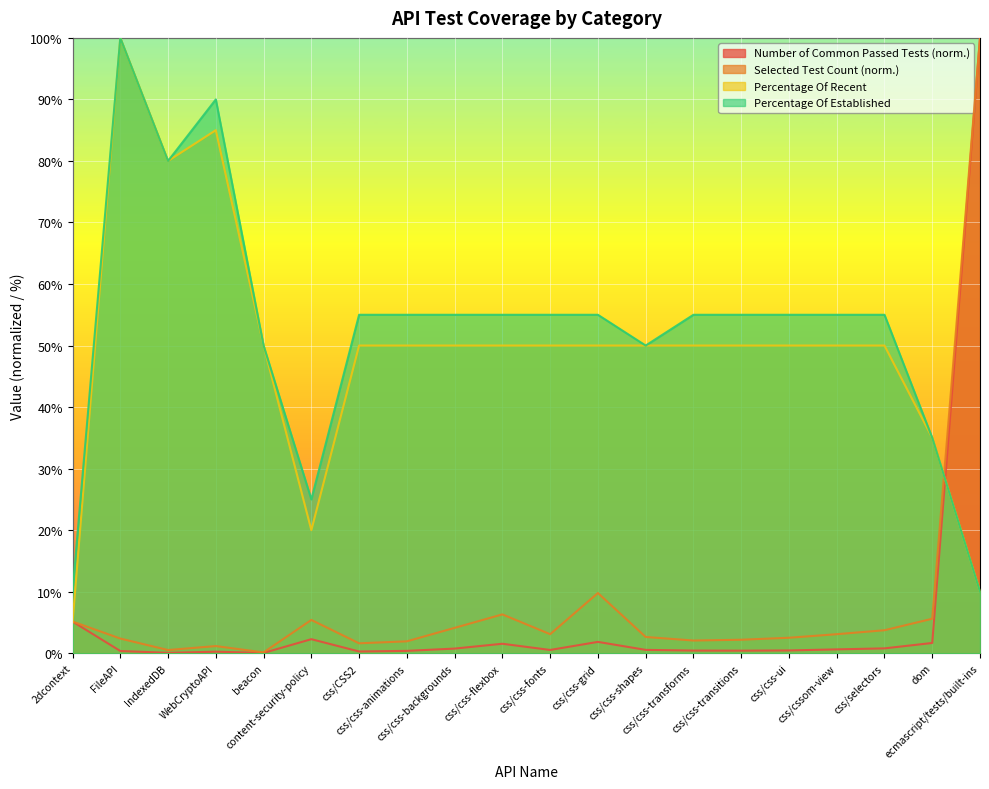

How many categories are shown in the chart?

20